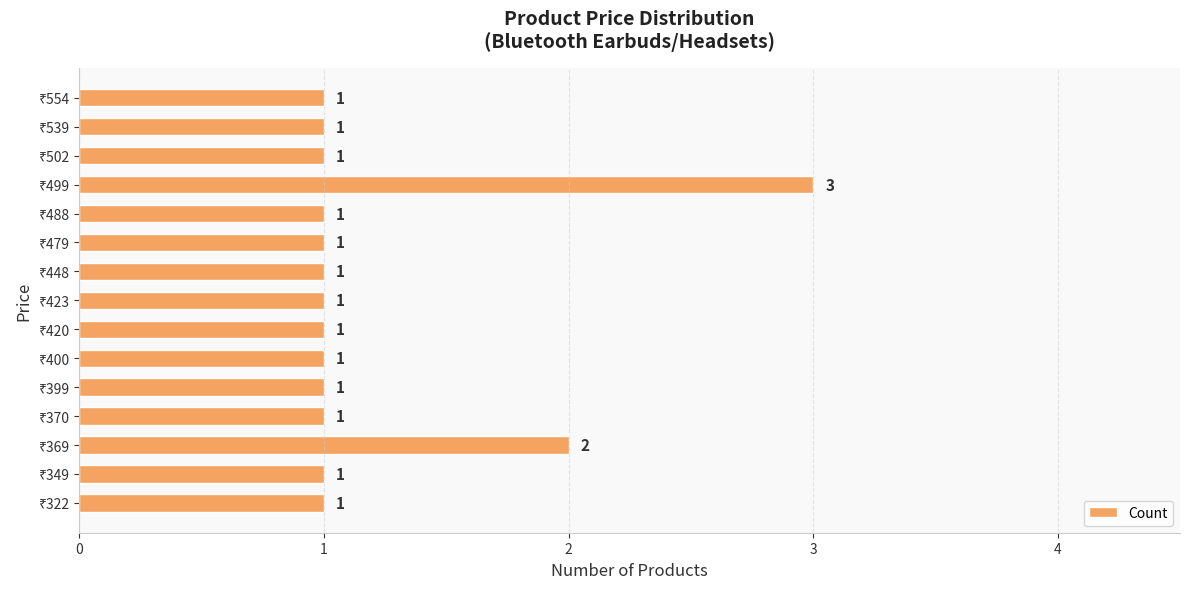

What is the sum of all values?

18